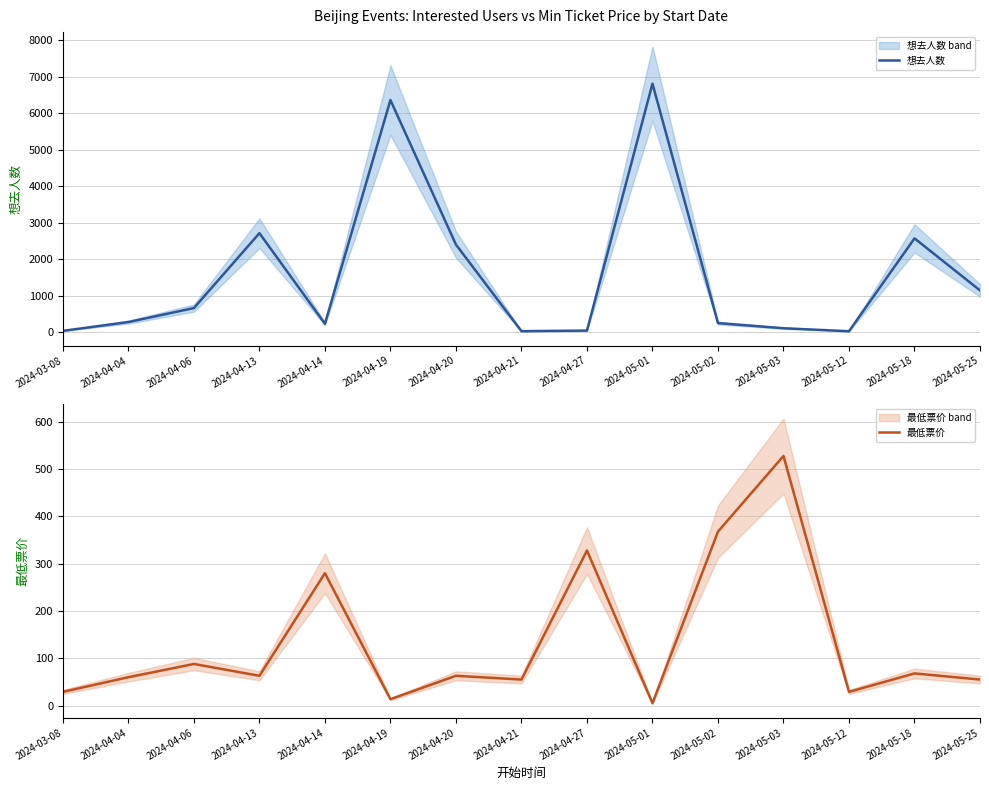

Between 2024-04-21 and 2024-05-02, which is larger?

2024-05-02